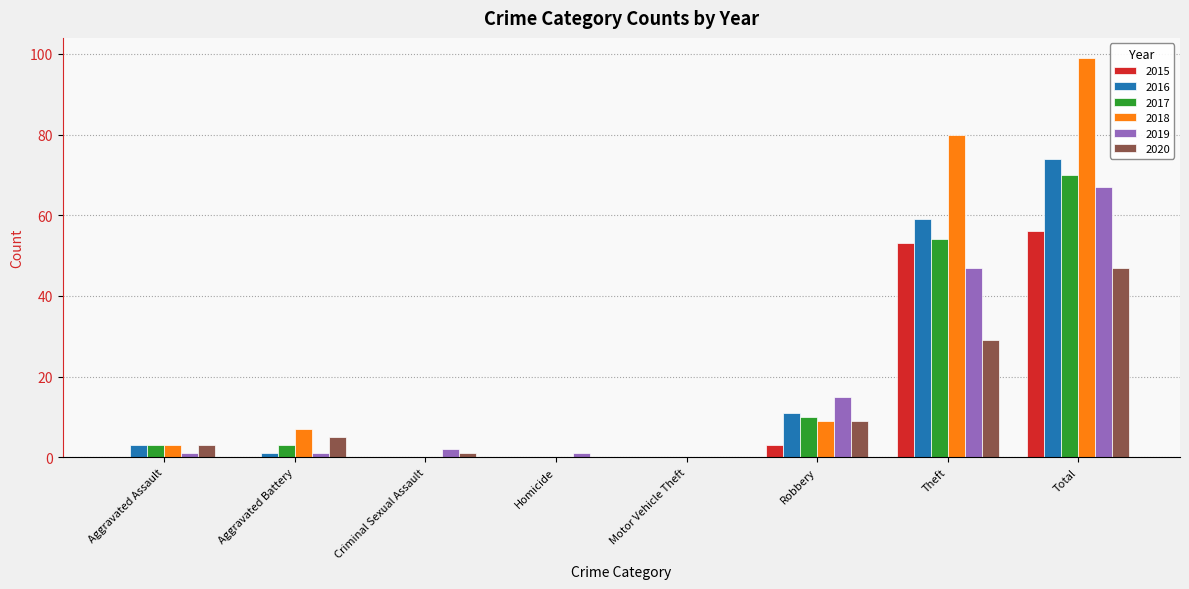

What is the total value across all series at Total?

413